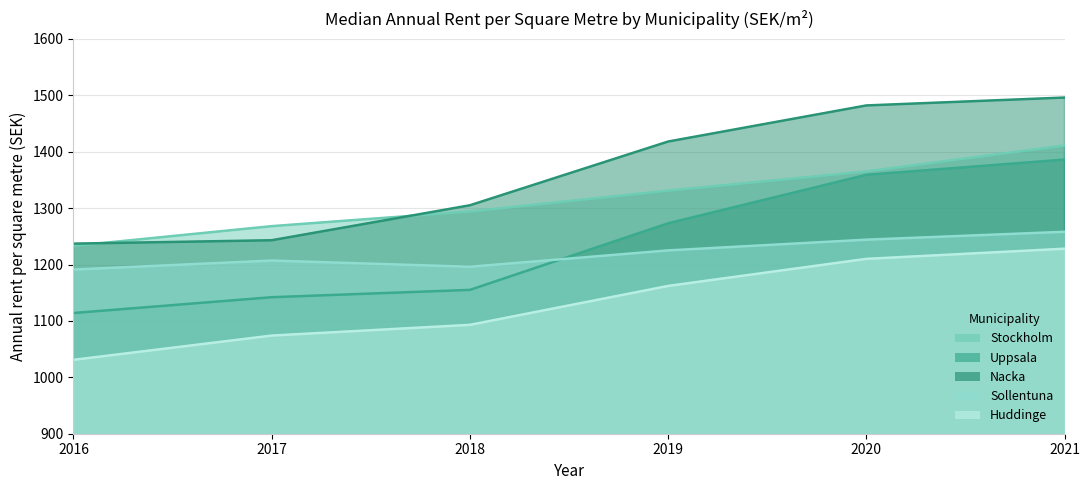

What is the difference between the Nacka values at 2016 and 2021?

259